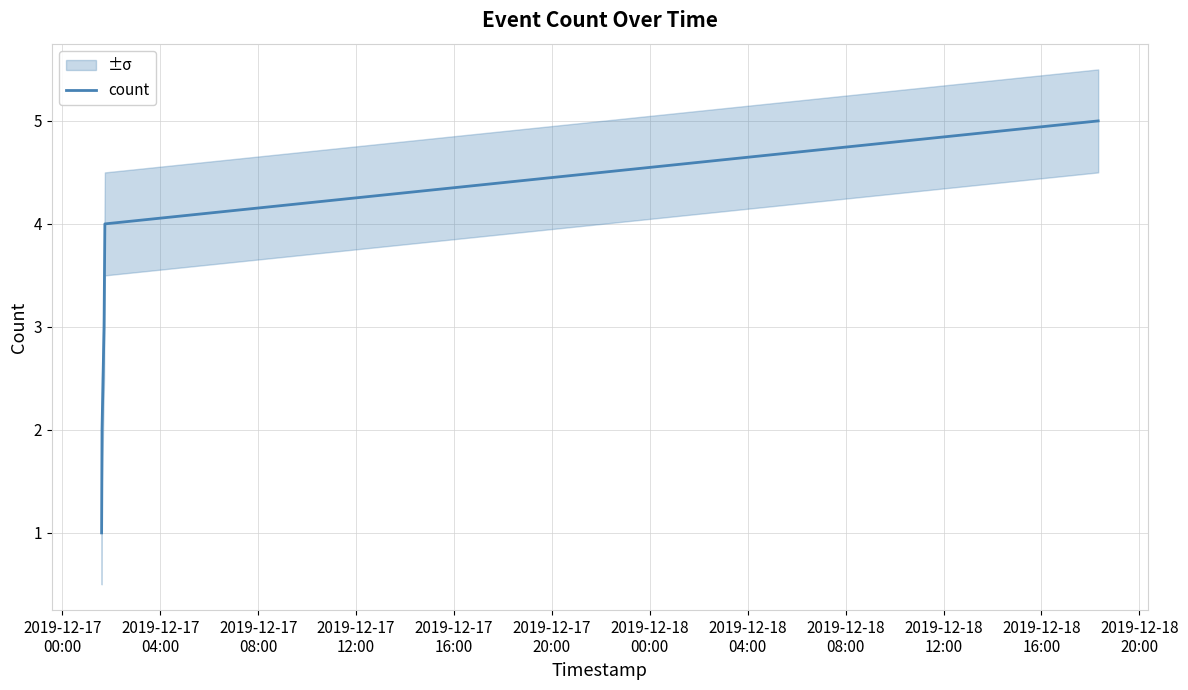

The value at 2019-12-17
16:00 is 1. True or false?

False